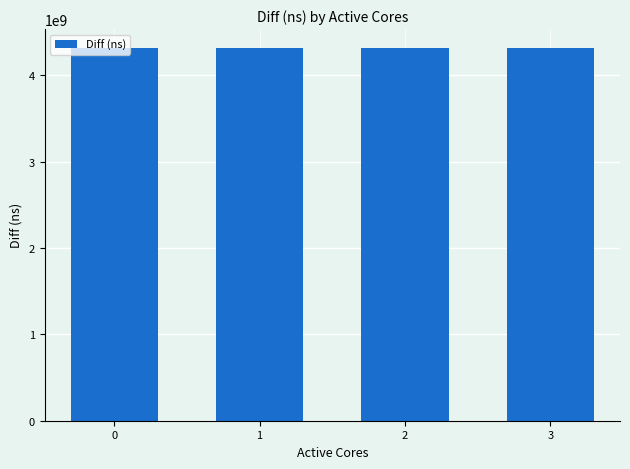

What is the sum of all values?

17264528493